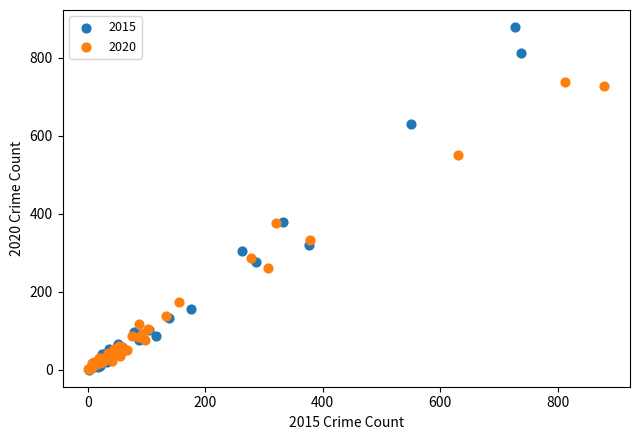

Which series has the widest spread of Y values?

2015